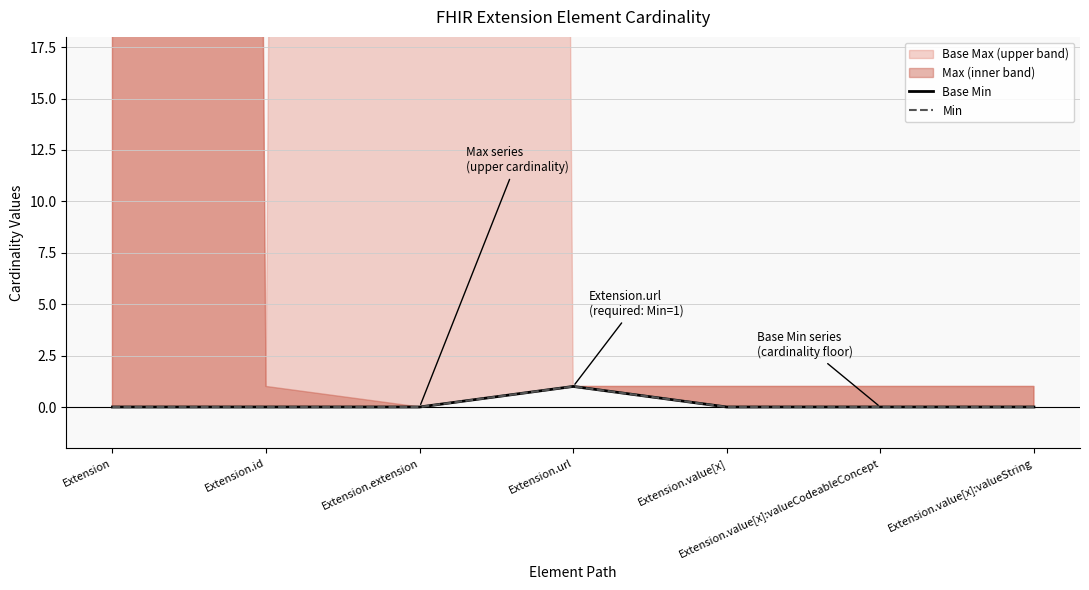

How many lines are shown in the chart?

2